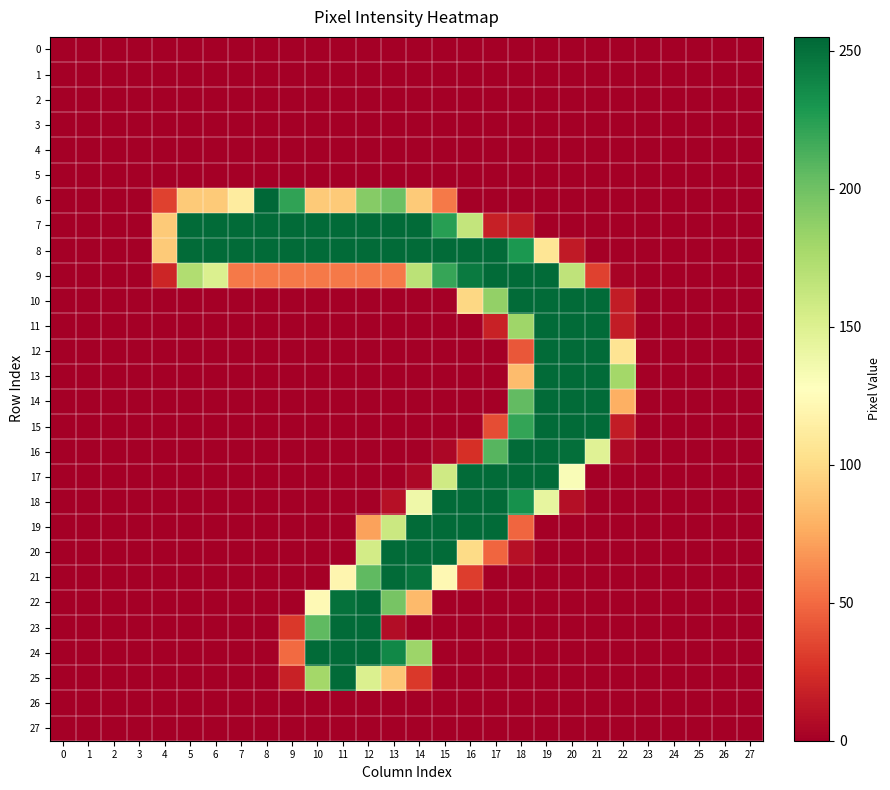

Reading left to right, extract all data points from this chart.

0: 0=0	1=0	2=0	3=0	4=0	5=0	6=0	7=0	8=0	9=0	10=0	11=0	12=0	13=0	14=0	15=0	16=0	17=0	18=0	19=0	20=0	21=0	22=0	23=0	24=0	25=0	26=0	27=0
1: 0=0	1=0	2=0	3=0	4=0	5=0	6=0	7=0	8=0	9=0	10=0	11=0	12=0	13=0	14=0	15=0	16=0	17=0	18=0	19=0	20=0	21=0	22=0	23=0	24=0	25=0	26=0	27=0
2: 0=0	1=0	2=0	3=0	4=0	5=0	6=0	7=0	8=0	9=0	10=0	11=0	12=0	13=0	14=0	15=0	16=0	17=0	18=0	19=0	20=0	21=0	22=0	23=0	24=0	25=0	26=0	27=0
3: 0=0	1=0	2=0	3=0	4=0	5=0	6=0	7=0	8=0	9=0	10=0	11=0	12=0	13=0	14=0	15=0	16=0	17=0	18=0	19=0	20=0	21=0	22=0	23=0	24=0	25=0	26=0	27=0
4: 0=0	1=0	2=0	3=0	4=0	5=0	6=0	7=0	8=0	9=0	10=0	11=0	12=0	13=0	14=0	15=0	16=0	17=0	18=0	19=0	20=0	21=0	22=0	23=0	24=0	25=0	26=0	27=0
5: 0=0	1=0	2=0	3=0	4=0	5=0	6=0	7=0	8=0	9=0	10=0	11=0	12=0	13=0	14=0	15=0	16=0	17=0	18=0	19=0	20=0	21=0	22=0	23=0	24=0	25=0	26=0	27=0
6: 0=0	1=0	2=0	3=0	4=33	5=91	6=91	7=112	8=255	9=222	10=91	11=91	12=191	13=201	14=91	15=56	16=0	17=0	18=0	19=0	20=0	21=0	22=0	23=0	24=0	25=0	26=0	27=0
7: 0=0	1=0	2=0	3=0	4=91	5=253	6=253	7=253	8=253	9=253	10=253	11=253	12=253	13=253	14=253	15=225	16=164	17=17	18=14	19=0	20=0	21=0	22=0	23=0	24=0	25=0	26=0	27=0
8: 0=0	1=0	2=0	3=0	4=91	5=253	6=253	7=253	8=253	9=253	10=253	11=253	12=253	13=253	14=253	15=253	16=253	17=253	18=229	19=107	20=14	21=0	22=0	23=0	24=0	25=0	26=0	27=0
9: 0=0	1=0	2=0	3=0	4=20	5=173	6=151	7=56	8=56	9=56	10=56	11=56	12=56	13=56	14=168	15=220	16=245	17=253	18=253	19=253	20=166	21=33	22=2	23=0	24=0	25=0	26=0	27=0
10: 0=0	1=0	2=0	3=0	4=0	5=0	6=0	7=0	8=0	9=0	10=0	11=0	12=0	13=0	14=0	15=0	16=98	17=186	18=253	19=253	20=253	21=253	22=15	23=0	24=0	25=0	26=0	27=0
11: 0=0	1=0	2=0	3=0	4=0	5=0	6=0	7=0	8=0	9=0	10=0	11=0	12=0	13=0	14=0	15=0	16=0	17=18	18=181	19=253	20=253	21=253	22=15	23=0	24=0	25=0	26=0	27=0
12: 0=0	1=0	2=0	3=0	4=0	5=0	6=0	7=0	8=0	9=0	10=0	11=0	12=0	13=0	14=0	15=0	16=0	17=0	18=42	19=253	20=253	21=253	22=106	23=0	24=0	25=0	26=0	27=0
13: 0=0	1=0	2=0	3=0	4=0	5=0	6=0	7=0	8=0	9=0	10=0	11=0	12=0	13=0	14=0	15=0	16=0	17=0	18=84	19=253	20=253	21=253	22=179	23=0	24=0	25=0	26=0	27=0
14: 0=0	1=0	2=0	3=0	4=0	5=0	6=0	7=0	8=0	9=0	10=0	11=0	12=0	13=0	14=0	15=0	16=0	17=0	18=205	19=253	20=253	21=253	22=78	23=0	24=0	25=0	26=0	27=0
15: 0=0	1=0	2=0	3=0	4=0	5=0	6=0	7=0	8=0	9=0	10=0	11=0	12=0	13=0	14=0	15=0	16=0	17=38	18=221	19=253	20=253	21=253	22=15	23=0	24=0	25=0	26=0	27=0
16: 0=0	1=0	2=0	3=0	4=0	5=0	6=0	7=0	8=0	9=0	10=0	11=0	12=0	13=0	14=0	15=4	16=25	17=209	18=253	19=253	20=251	21=148	22=5	23=0	24=0	25=0	26=0	27=0
17: 0=0	1=0	2=0	3=0	4=0	5=0	6=0	7=0	8=0	9=0	10=0	11=0	12=0	13=0	14=4	15=158	16=253	17=253	18=253	19=253	20=131	21=0	22=0	23=0	24=0	25=0	26=0	27=0
18: 0=0	1=0	2=0	3=0	4=0	5=0	6=0	7=0	8=0	9=0	10=0	11=0	12=0	13=9	14=138	15=253	16=253	17=253	18=233	19=143	20=8	21=0	22=0	23=0	24=0	25=0	26=0	27=0
19: 0=0	1=0	2=0	3=0	4=0	5=0	6=0	7=0	8=0	9=0	10=0	11=0	12=72	13=160	14=253	15=253	16=253	17=253	18=48	19=0	20=0	21=0	22=0	23=0	24=0	25=0	26=0	27=0
20: 0=0	1=0	2=0	3=0	4=0	5=0	6=0	7=0	8=0	9=0	10=0	11=0	12=156	13=253	14=253	15=253	16=100	17=48	18=9	19=0	20=0	21=0	22=0	23=0	24=0	25=0	26=0	27=0
21: 0=0	1=0	2=0	3=0	4=0	5=0	6=0	7=0	8=0	9=0	10=0	11=120	12=206	13=253	14=249	15=122	16=31	17=0	18=0	19=0	20=0	21=0	22=0	23=0	24=0	25=0	26=0	27=0
22: 0=0	1=0	2=0	3=0	4=0	5=0	6=0	7=0	8=0	9=0	10=123	11=250	12=253	13=197	14=83	15=0	16=0	17=0	18=0	19=0	20=0	21=0	22=0	23=0	24=0	25=0	26=0	27=0
23: 0=0	1=0	2=0	3=0	4=0	5=0	6=0	7=0	8=0	9=29	10=206	11=253	12=253	13=7	14=0	15=0	16=0	17=0	18=0	19=0	20=0	21=0	22=0	23=0	24=0	25=0	26=0	27=0
24: 0=0	1=0	2=0	3=0	4=0	5=0	6=0	7=0	8=0	9=50	10=253	11=253	12=253	13=238	14=182	15=0	16=0	17=0	18=0	19=0	20=0	21=0	22=0	23=0	24=0	25=0	26=0	27=0
25: 0=0	1=0	2=0	3=0	4=0	5=0	6=0	7=0	8=0	9=18	10=179	11=253	12=151	13=89	14=29	15=0	16=0	17=0	18=0	19=0	20=0	21=0	22=0	23=0	24=0	25=0	26=0	27=0
26: 0=0	1=0	2=0	3=0	4=0	5=0	6=0	7=0	8=0	9=0	10=0	11=0	12=0	13=0	14=0	15=0	16=0	17=0	18=0	19=0	20=0	21=0	22=0	23=0	24=0	25=0	26=0	27=0
27: 0=0	1=0	2=0	3=0	4=0	5=0	6=0	7=0	8=0	9=0	10=0	11=0	12=0	13=0	14=0	15=0	16=0	17=0	18=0	19=0	20=0	21=0	22=0	23=0	24=0	25=0	26=0	27=0